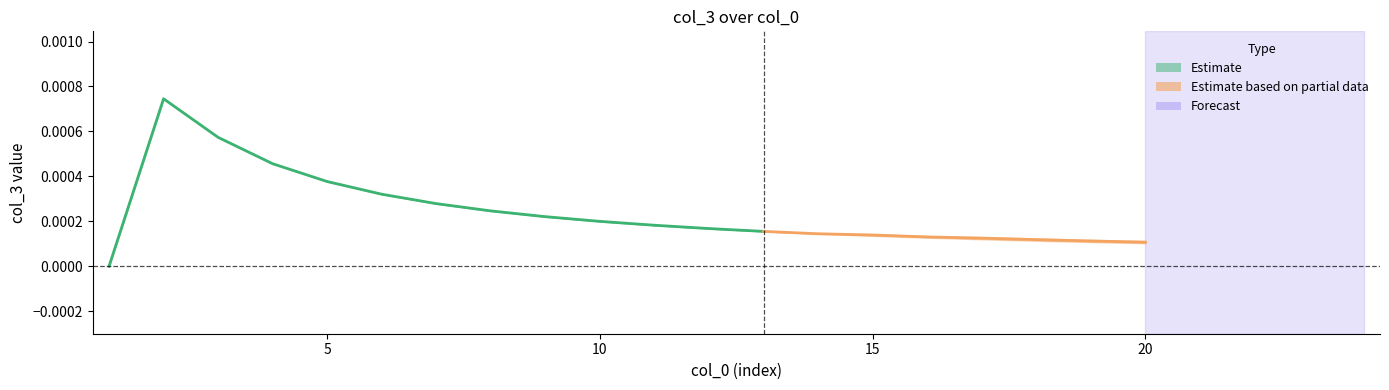

Is it true that col_3_run2 equals 0.0 at 4?

False